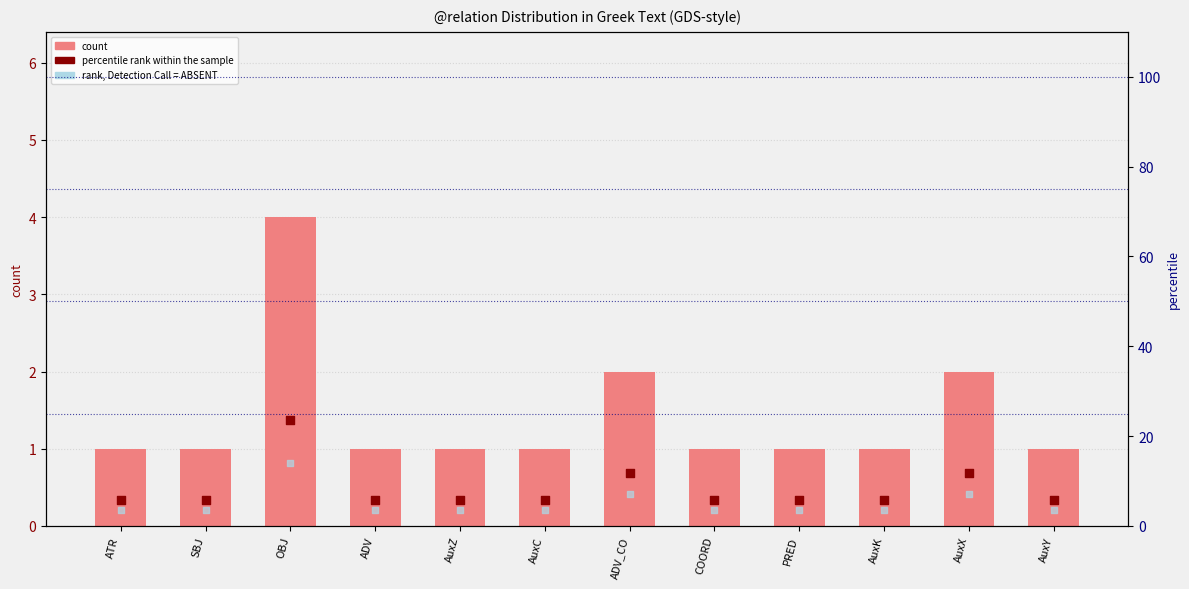

Is the value of count at AuxZ greater than the value of percentile rank within the sample at AuxY?

No